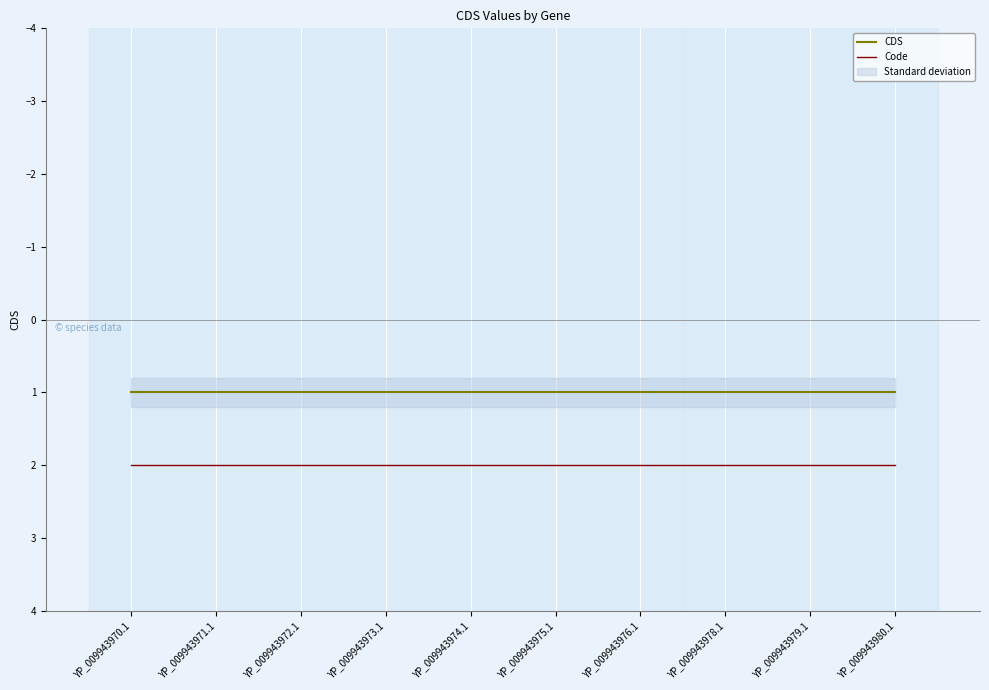

At which label does CDS reach its peak?

YP_009943970.1